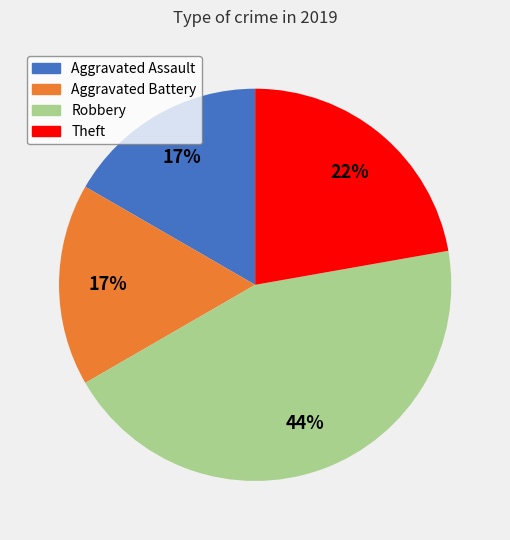

Do Theft and Aggravated Assault together represent more than half of the pie?

No